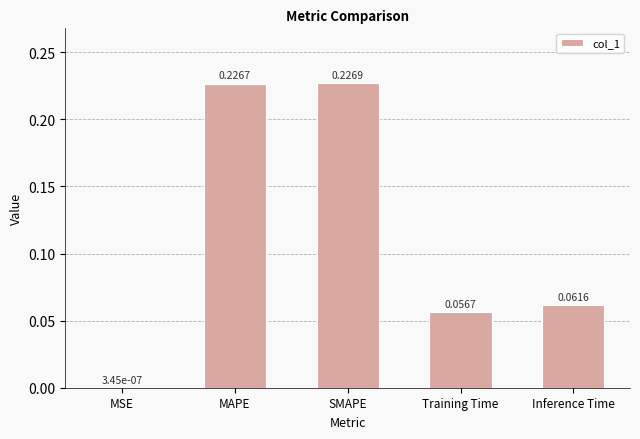

Which label corresponds to the largest value in the chart?

SMAPE